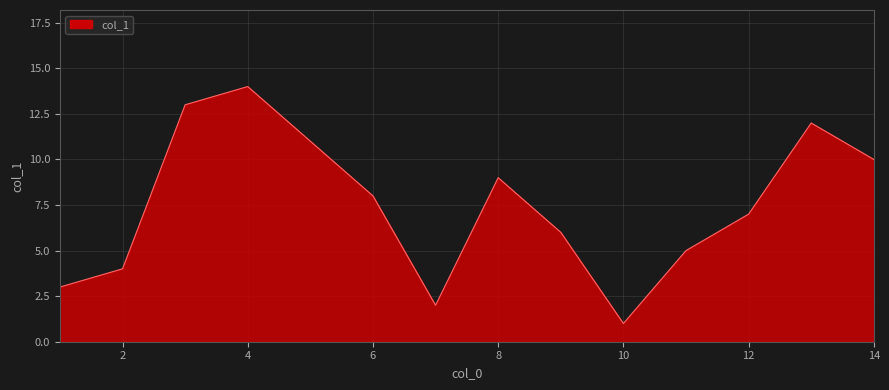

What is the maximum value shown in the chart?

14